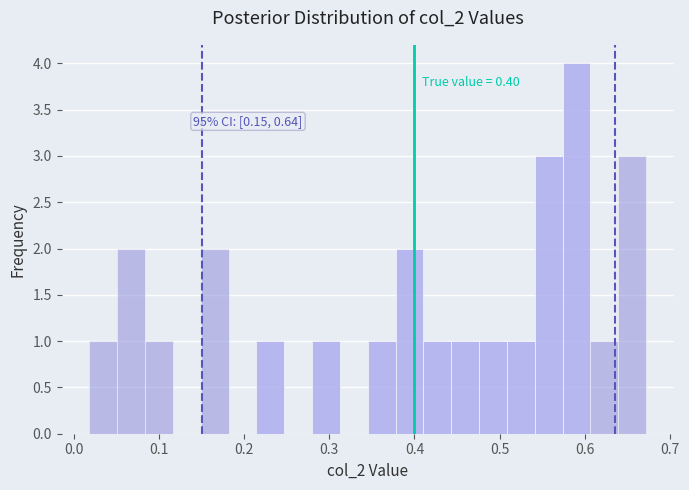

Read against the x-axis, roughly where is the centre of the tallest bar?

0.59